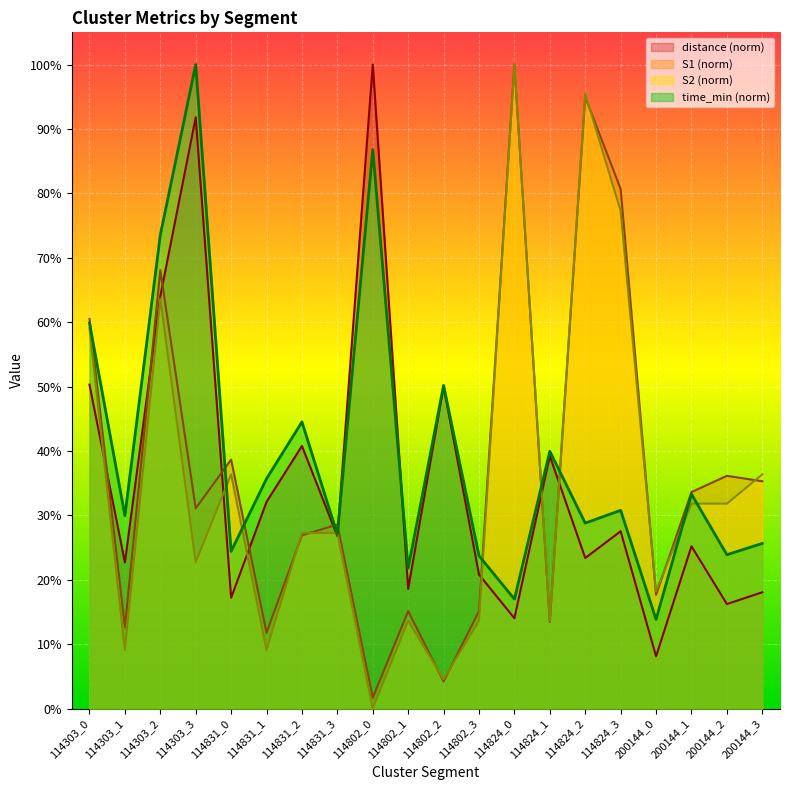

True or false: distance has a value of 91.8 at 114303_3.

True